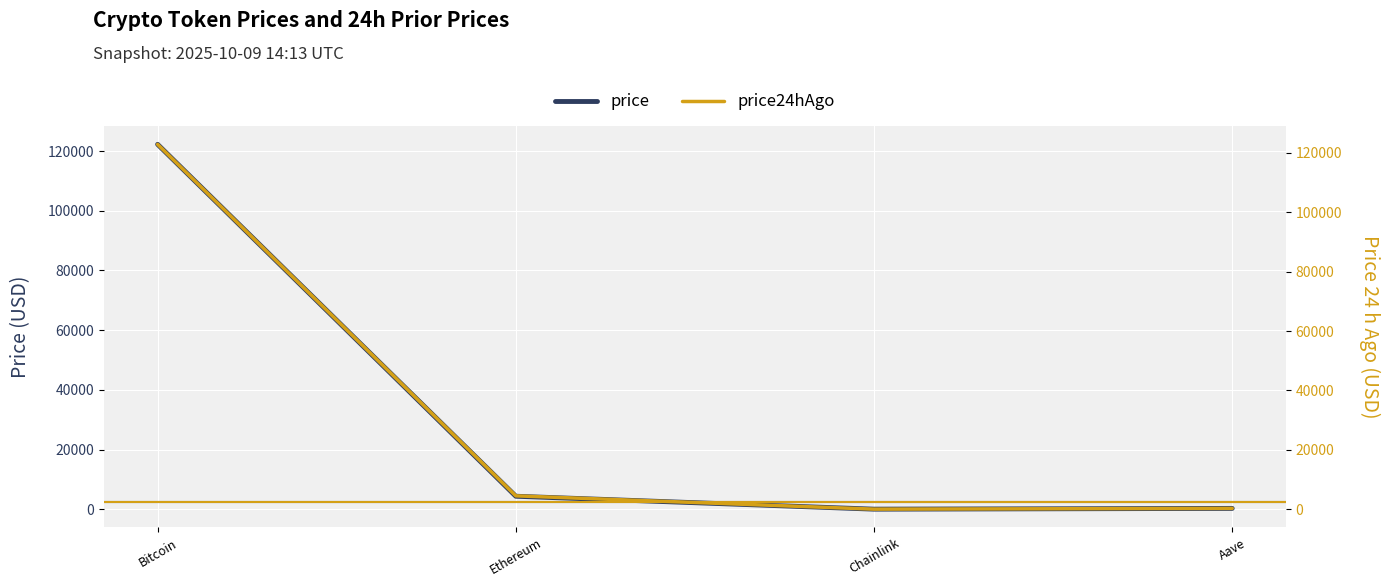

At which label is price24hAgo closest to 61459?

Ethereum